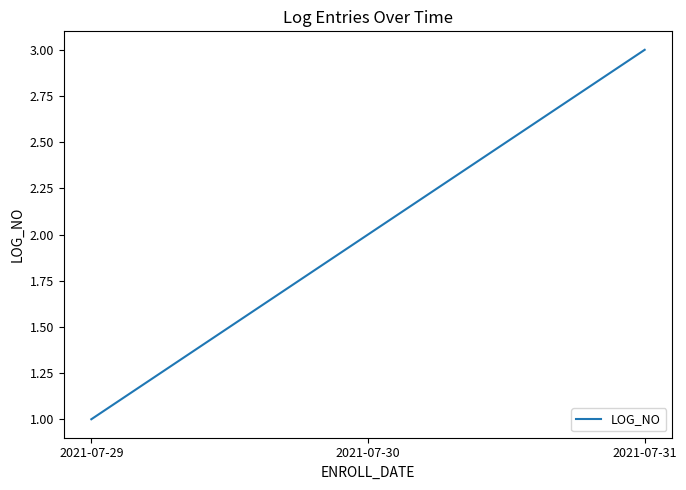

How many series are shown in this chart?

1